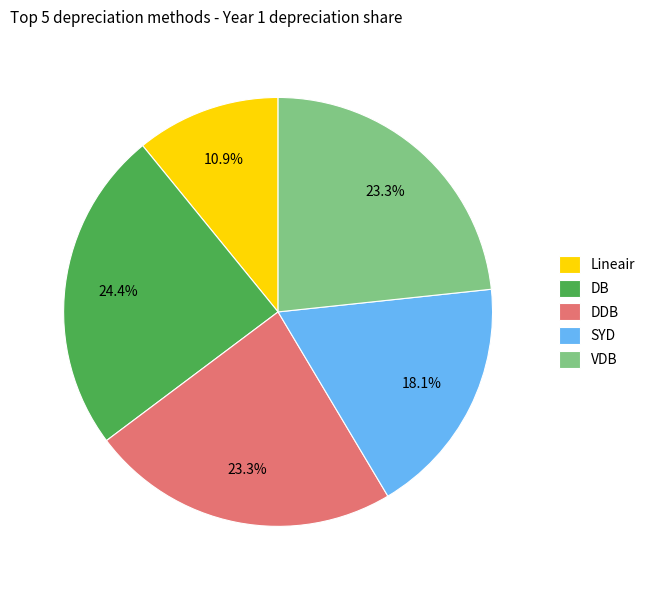

Approximately how many times larger is the value at Lineair compared to DB?

0.4